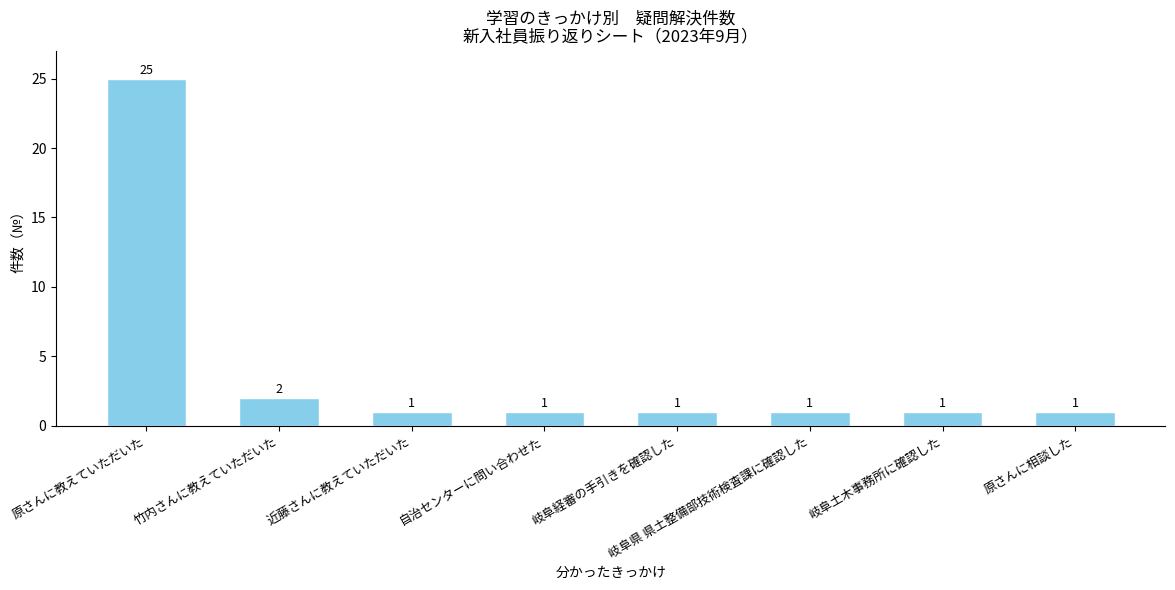

What is the minimum value shown in the chart?

1